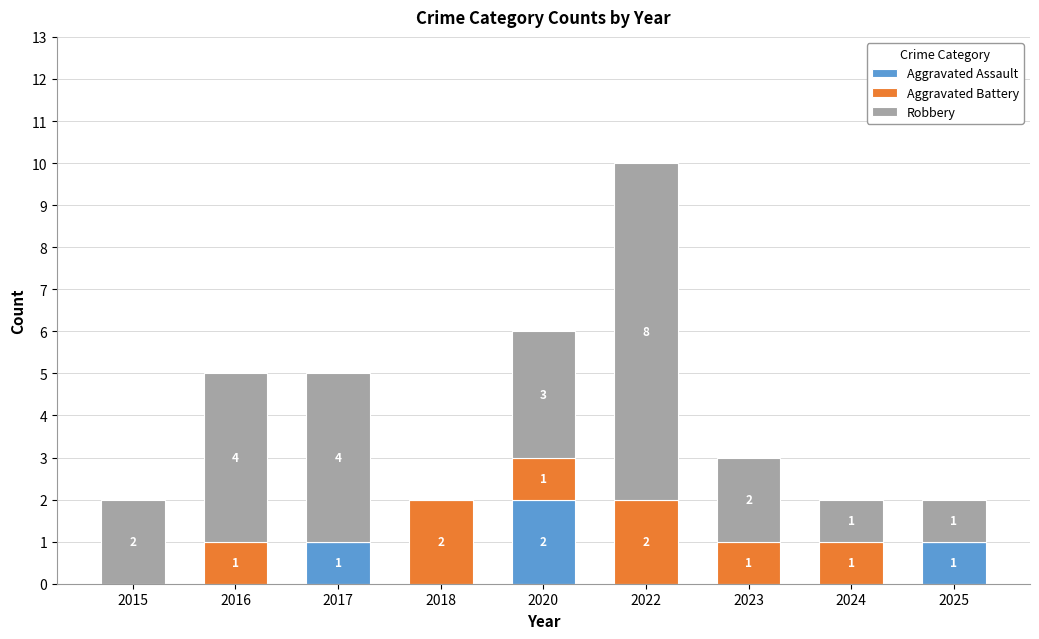

Count the number of data series in this chart.

3